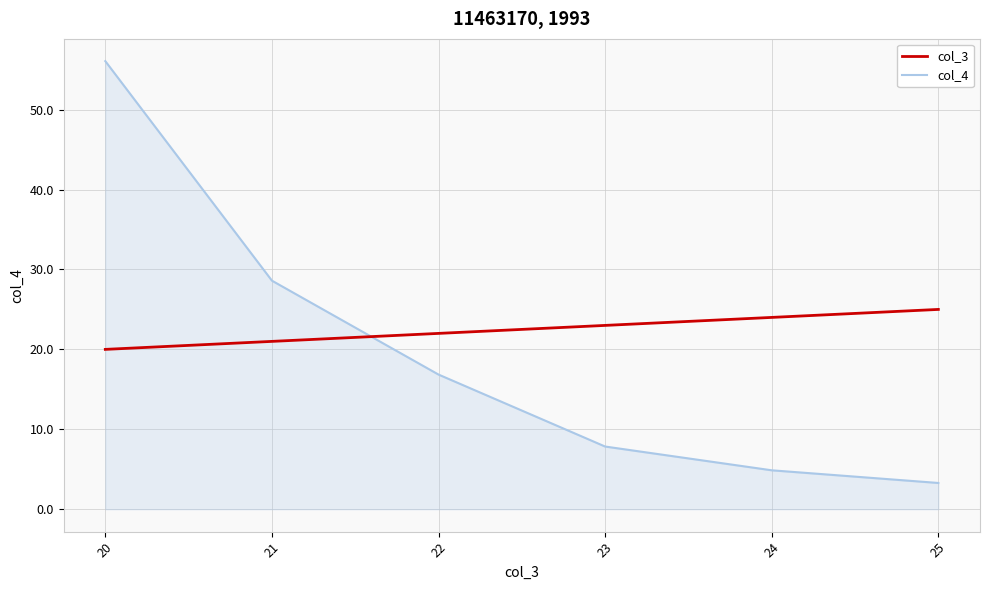

Reading right to left, list all the values displayed in this chart.

col_3: 25.0	24.0	23.0	22.0	21.0	20.0
col_4: 3.3	4.9	7.8	16.8	28.6	56.1